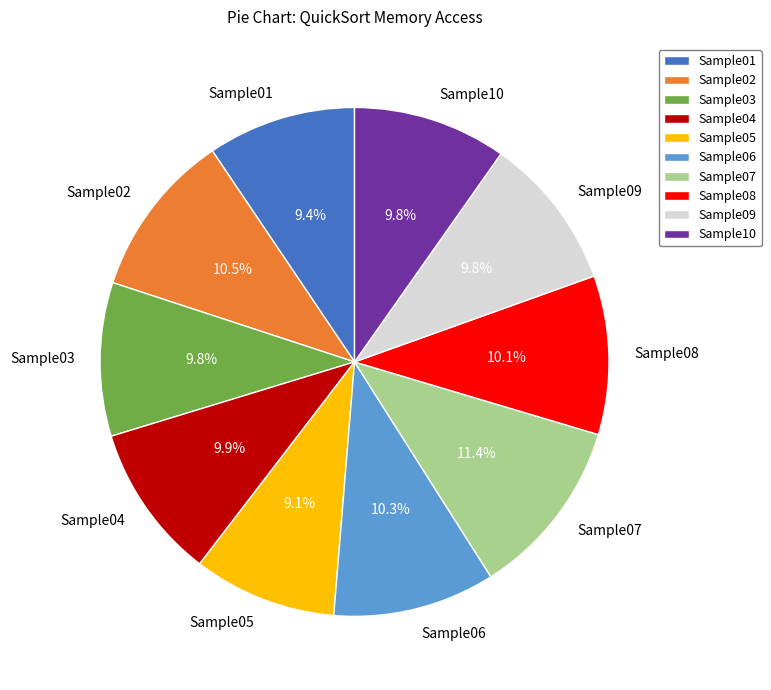

What percentage is the Sample04 slice, to the nearest percent?

10%